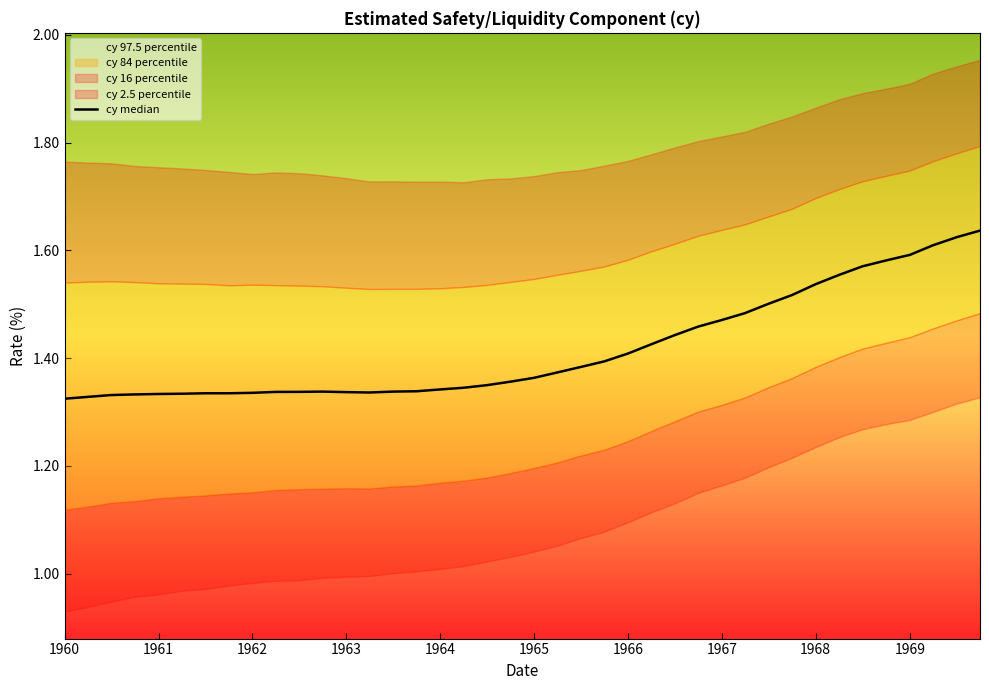

How many points are higher than both their immediate neighbors (excluding endpoints)?

1